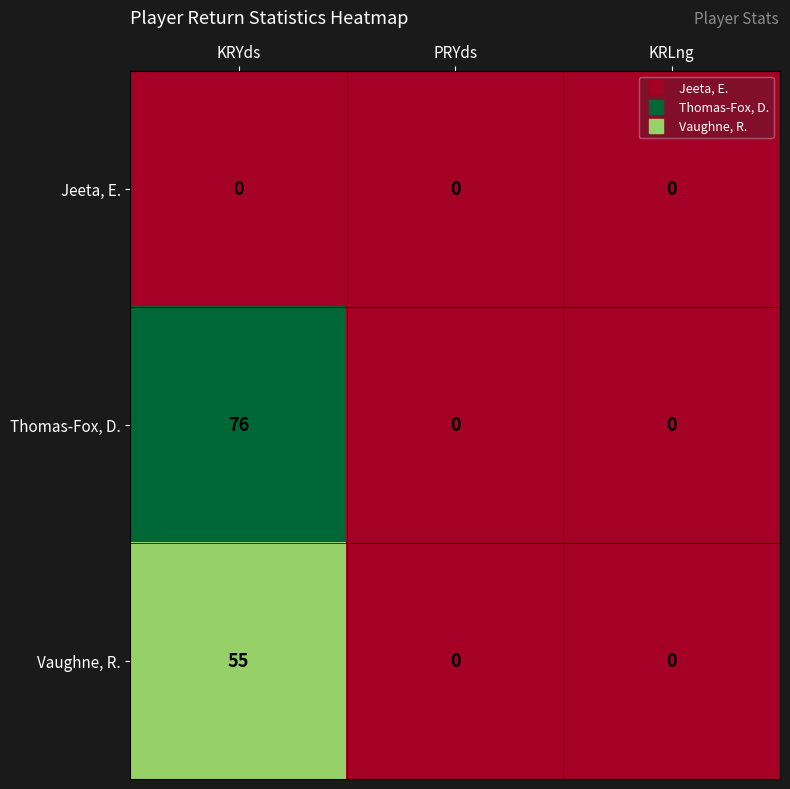

True or false: Thomas-Fox, D. has a value of 0 at KRLng.

True